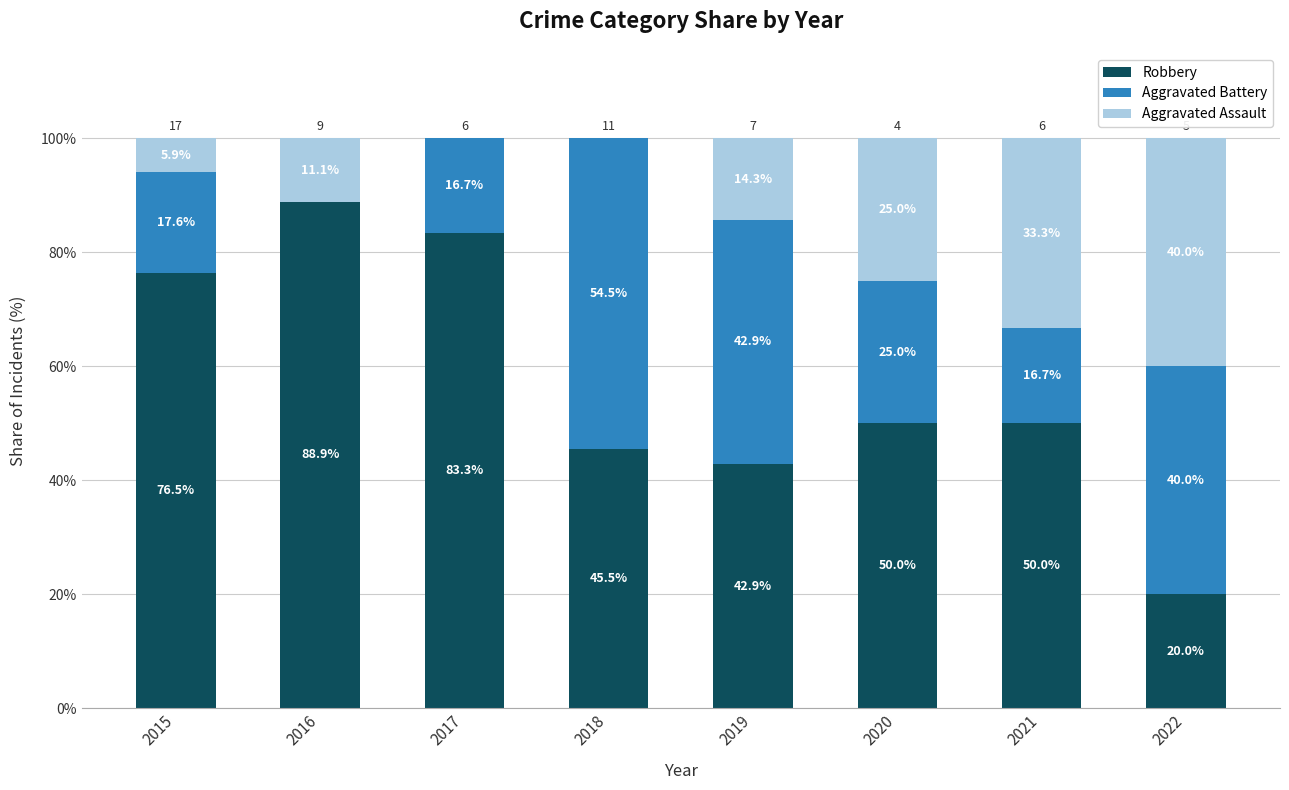

True or false: Robbery has a value of 20.0 at 2022.

True